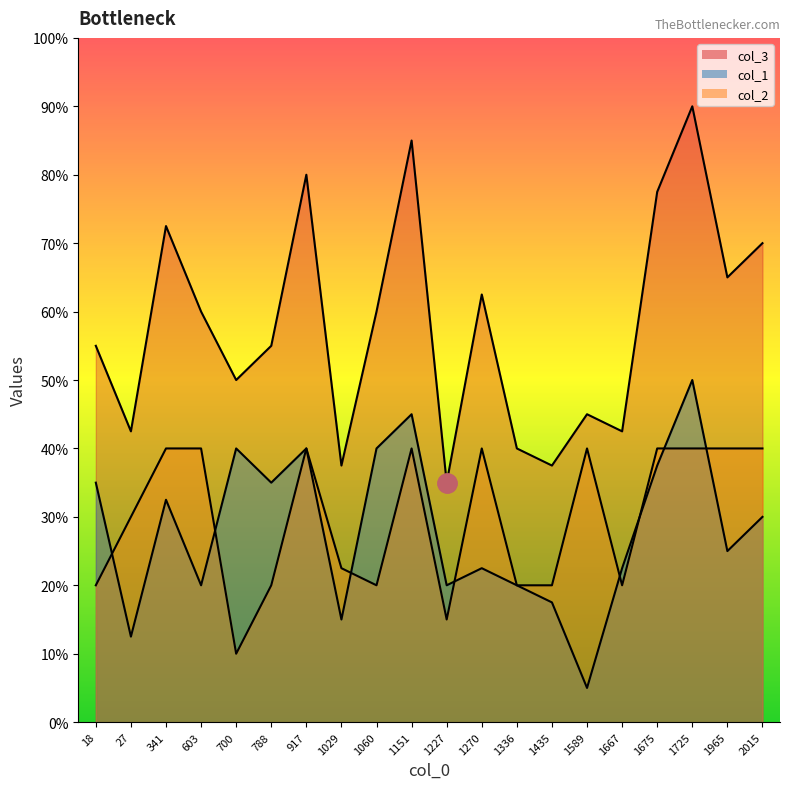

What is the lowest value of the col_3 series?

14